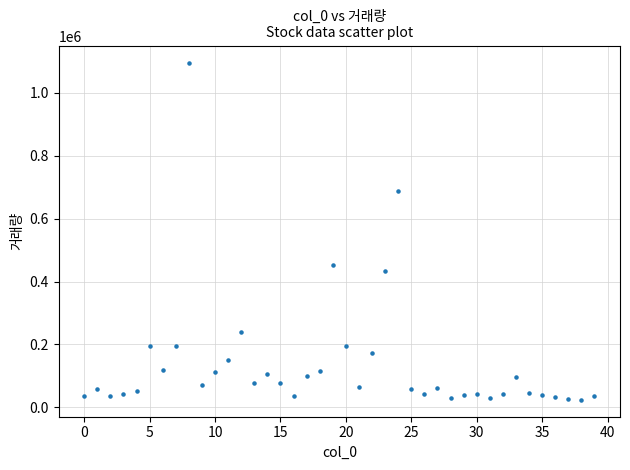

What Y value in the scatter plot is closest to 559998?

452225